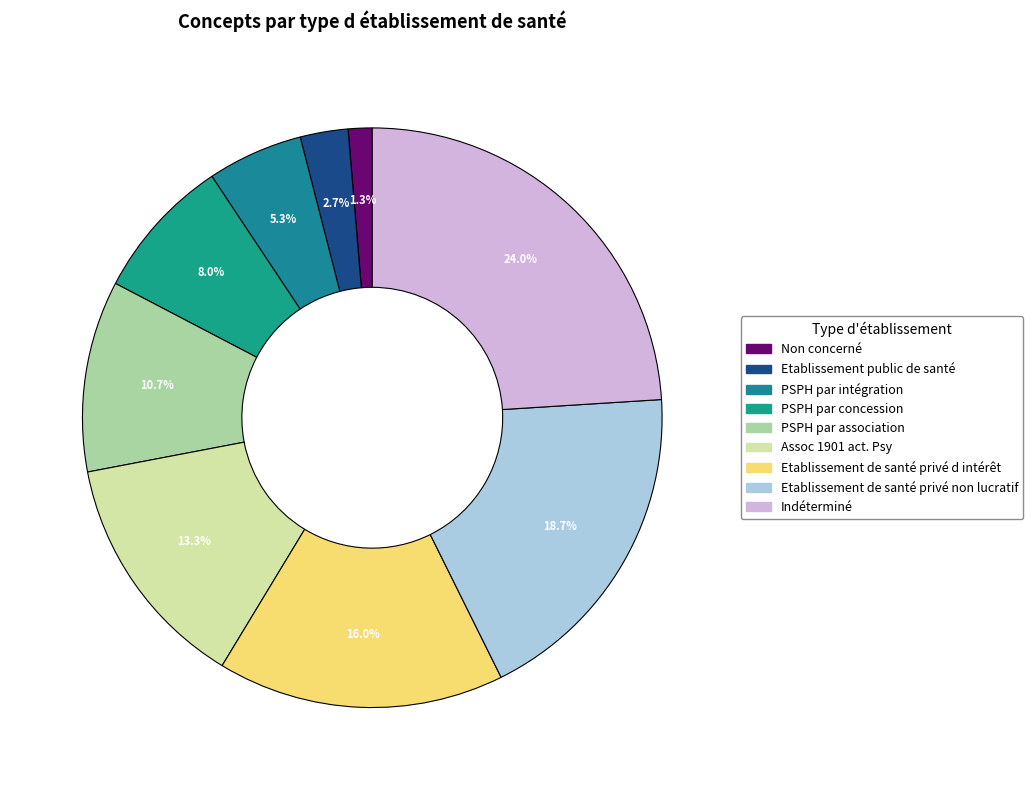

What is the total percentage of PSPH par intégration and Etablissement de santé privé d intérêt?

21.3%